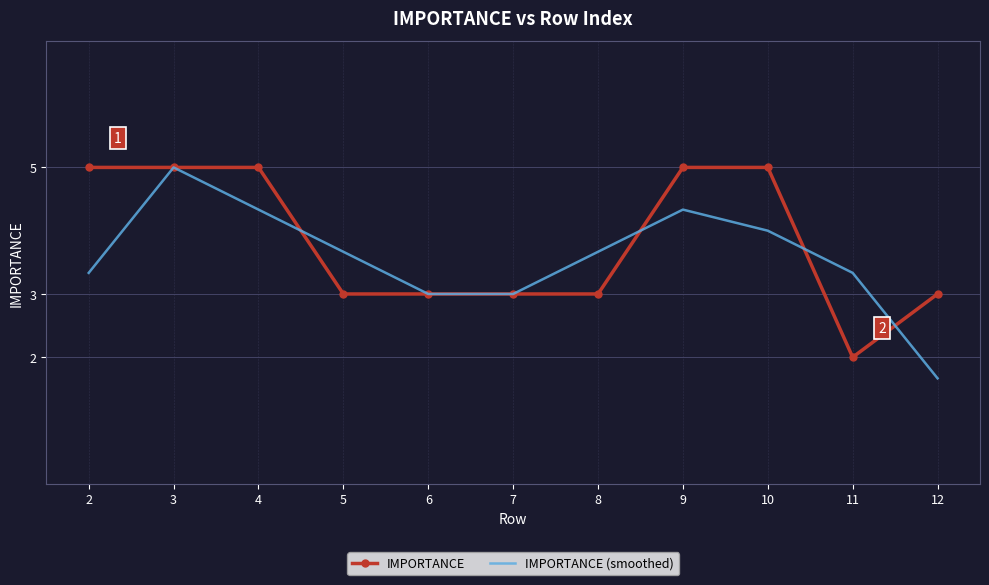

At which label does IMPORTANCE (smoothed) first exceed 3?

2